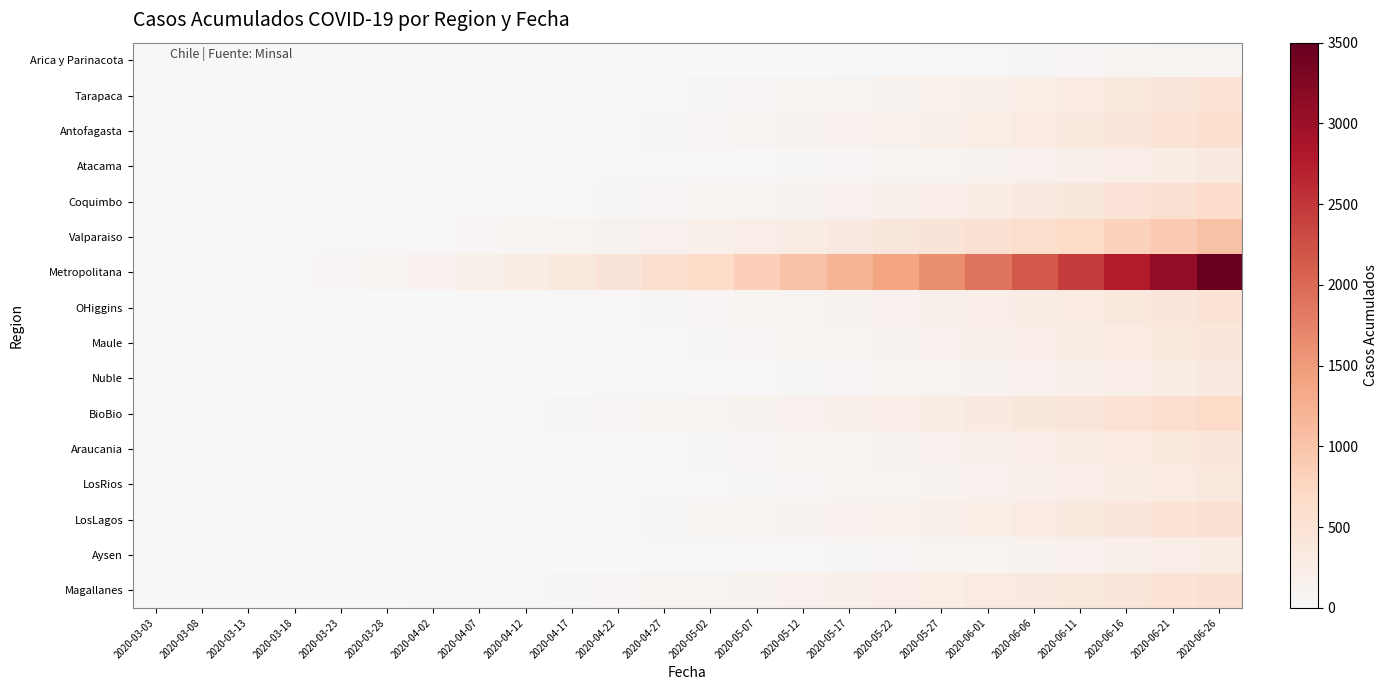

Rank the series at 2020-03-18 from lowest to highest value.

Atacama, Nuble, Aysen, Tarapaca, Maule, LosRios, Arica y Parinacota, Antofagasta, Coquimbo, OHiggins, Araucania, LosLagos, Magallanes, BioBio, Valparaiso, Metropolitana